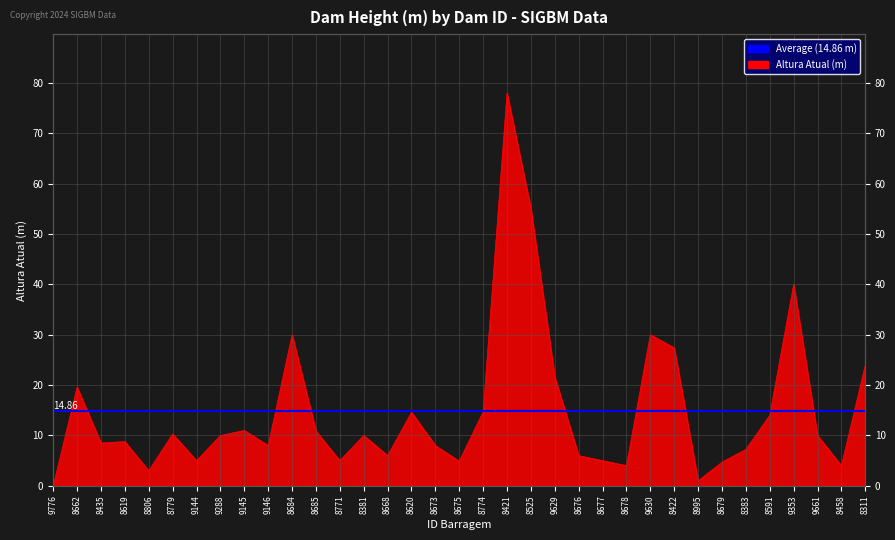

Rank the categories by value from lowest to highest.

9776, 8995, 8806, 8678, 8458, 8679, 8675, 9144, 8771, 8677, 8668, 8676, 8383, 9146, 8673, 8435, 8619, 9288, 8381, 9661, 8779, 8685, 9145, 8591, 8620, 8774, 8662, 9629, 8311, 8422, 8684, 9630, 9353, 8525, 8421